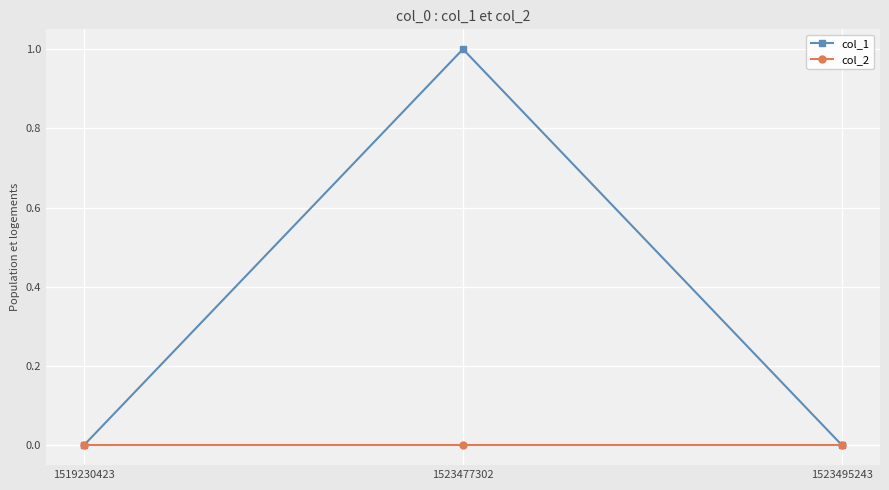

Which category has the highest value across all series?

1523477302